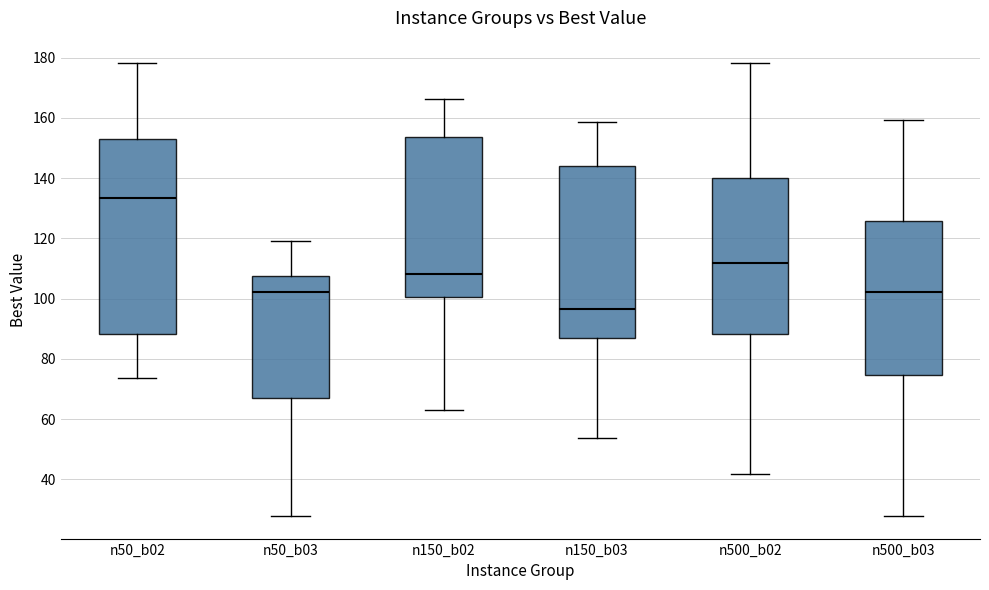

Reading left to right, transcribe this box plot: for each box, give where its median line is, the range the box spans, and where its two whiskers end, as read against the y-axis. The values are not printed on the chart, so give them approximately, as read against the axis.

n50_b02: median 134, box 88 to 152, whiskers 74 to 178
n50_b03: median 102, box 68 to 108, whiskers 28 to 120
n150_b02: median 108, box 100 to 154, whiskers 64 to 166
n150_b03: median 96, box 88 to 144, whiskers 54 to 158
n500_b02: median 112, box 88 to 140, whiskers 42 to 178
n500_b03: median 102, box 74 to 126, whiskers 28 to 160